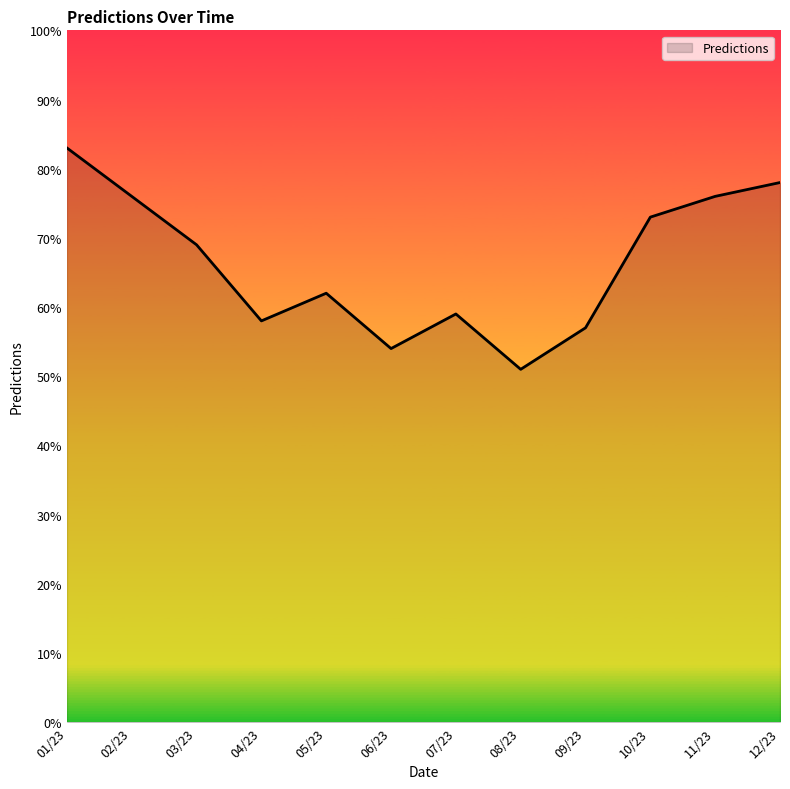

Read the value at 09/23, to the nearest 10.

60